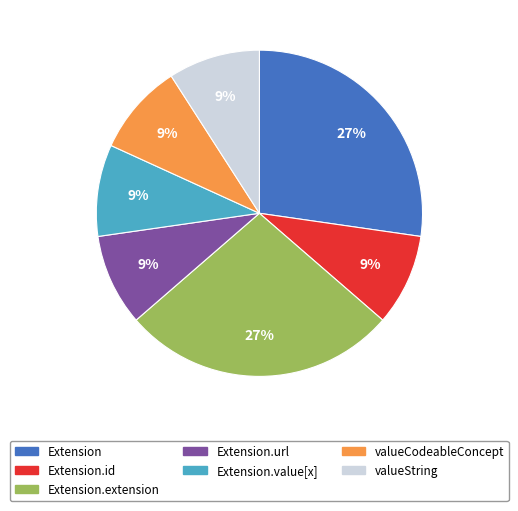

Does Extension.url represent more than half of the total?

No